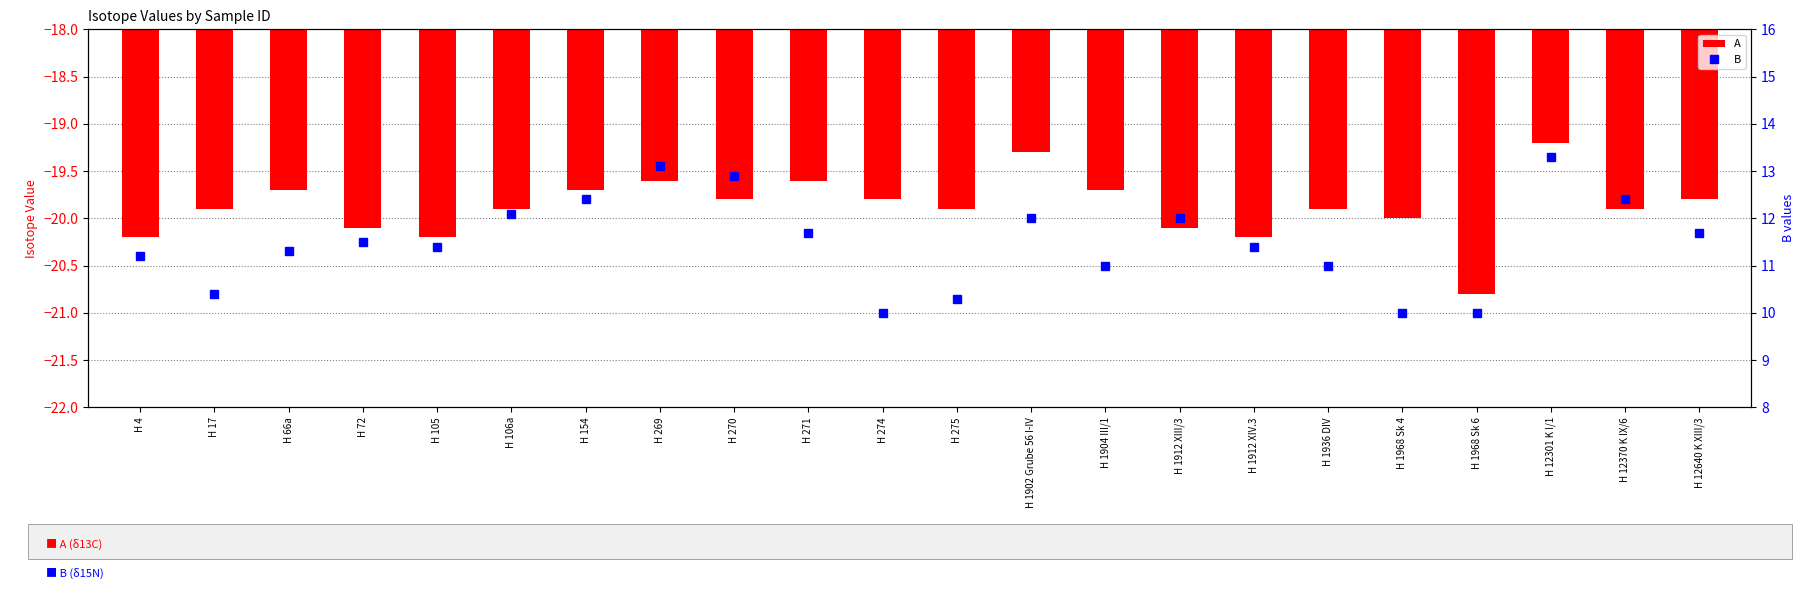

What is the difference between the second highest and minimum values in the A series?

1.5